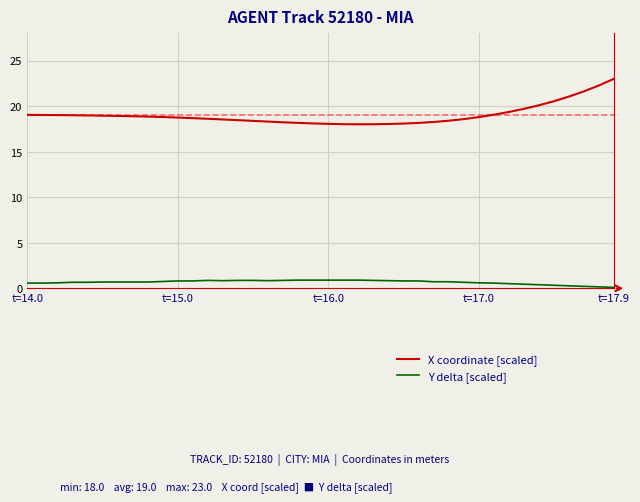

How many lines are shown in the chart?

2